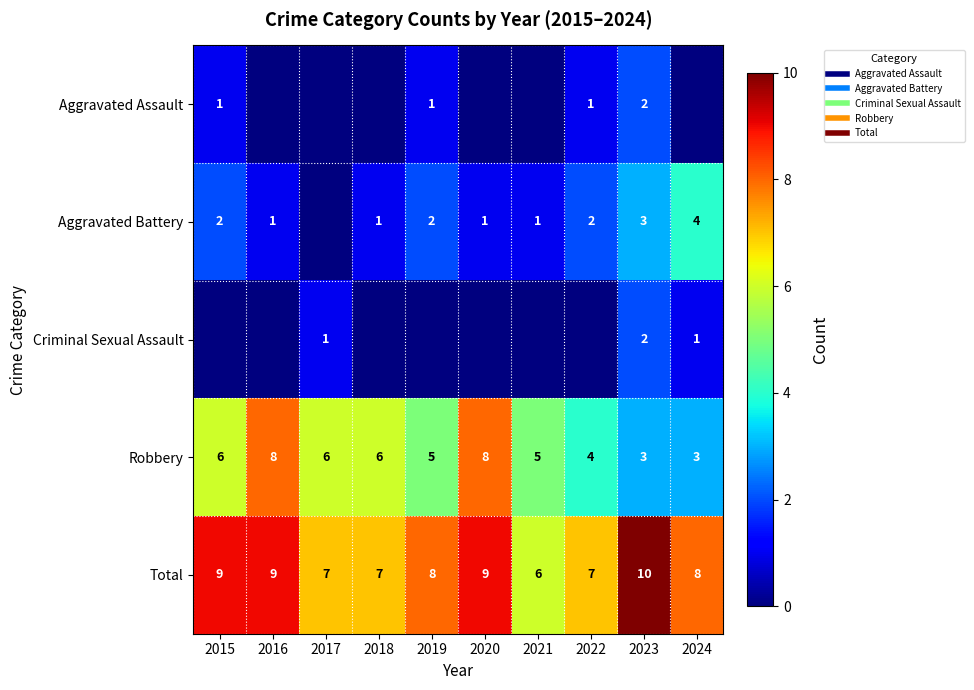

What is the difference between the highest and lowest values at 2016?

9